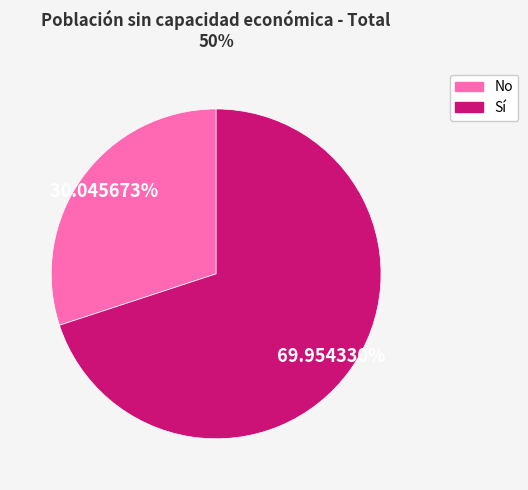

True or false: Sí accounts for 58% of the total.

False